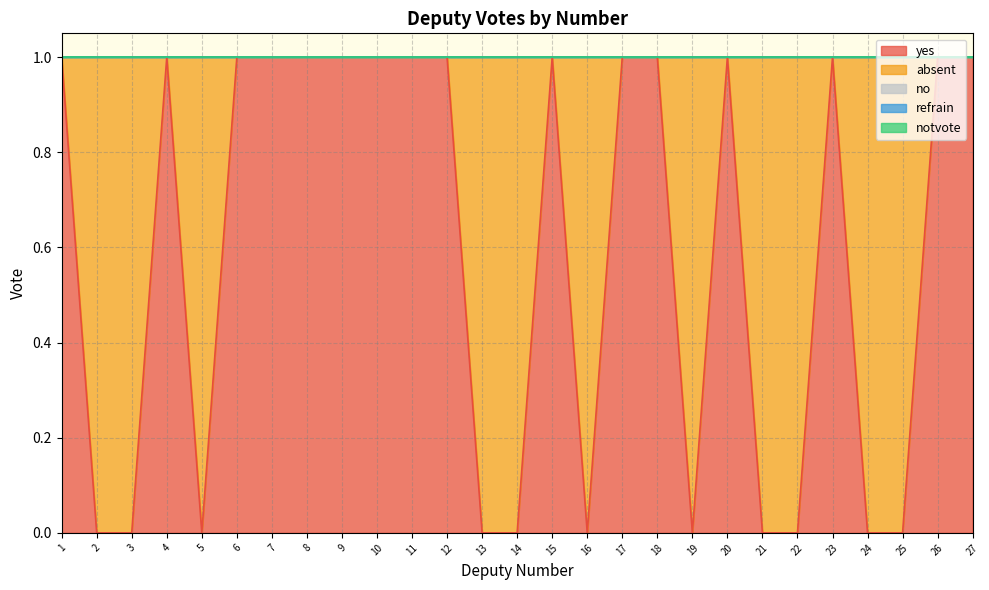

Which label corresponds to the smallest value in the chart?

2